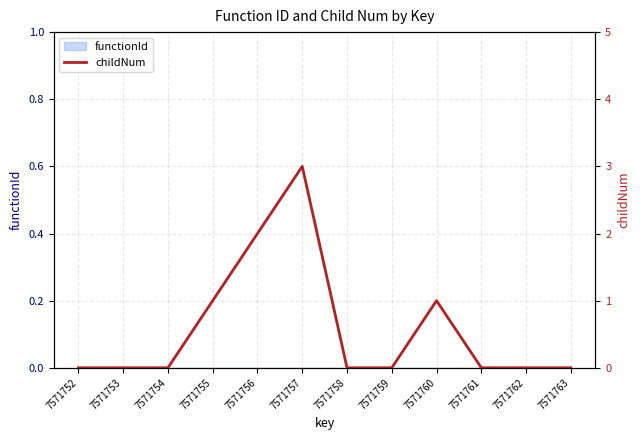

Is this an area chart (filled region under the line)?

No